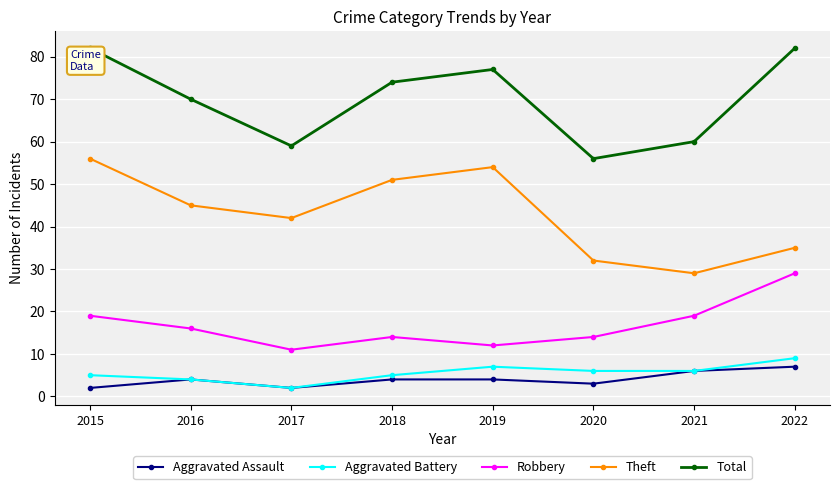

At which category does Aggravated Assault reach its first local valley?

2017